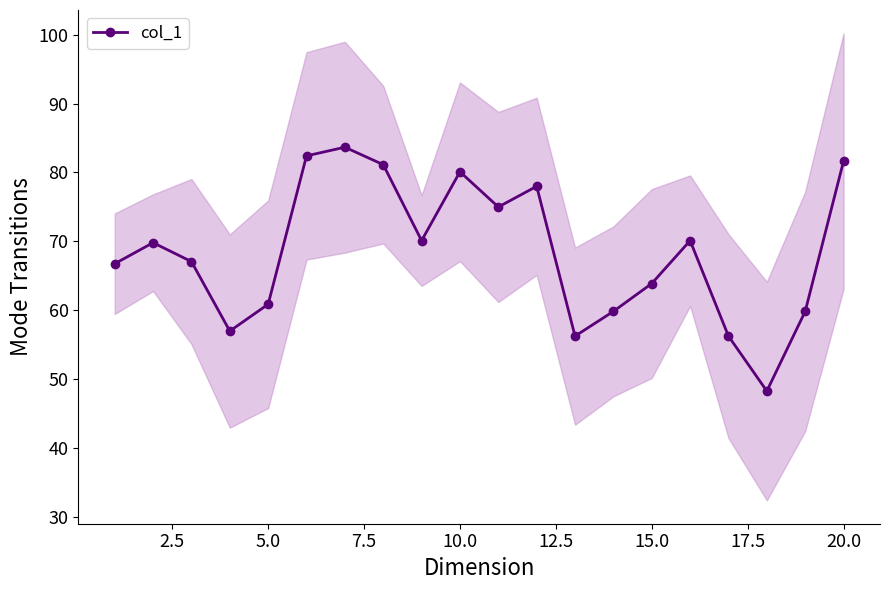

Reading right to left, extract all data points from this chart.

81.6	59.9	48.3	56.3	70.1	63.9	59.9	56.3	78.0	75.0	80.1	70.1	81.1	83.7	82.4	60.9	57.0	67.1	69.8	66.8